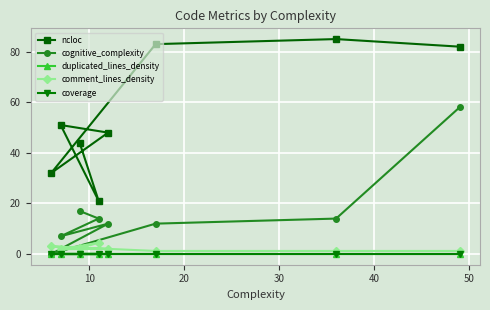

Is the value of ncloc at 40 greater than the value of coverage at 50?

Yes